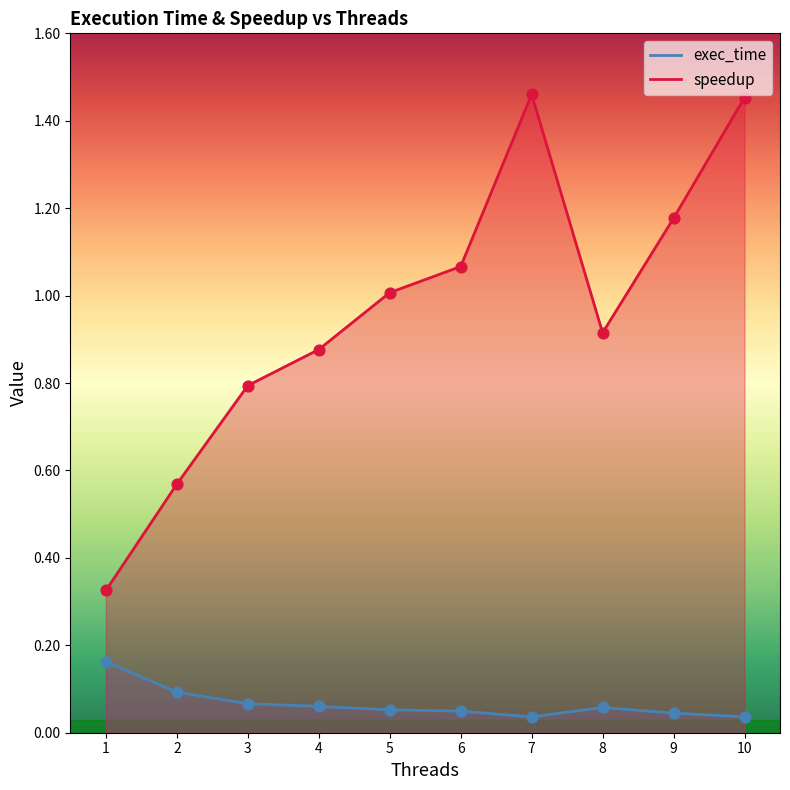

Which series has the largest total across all categories?

speedup